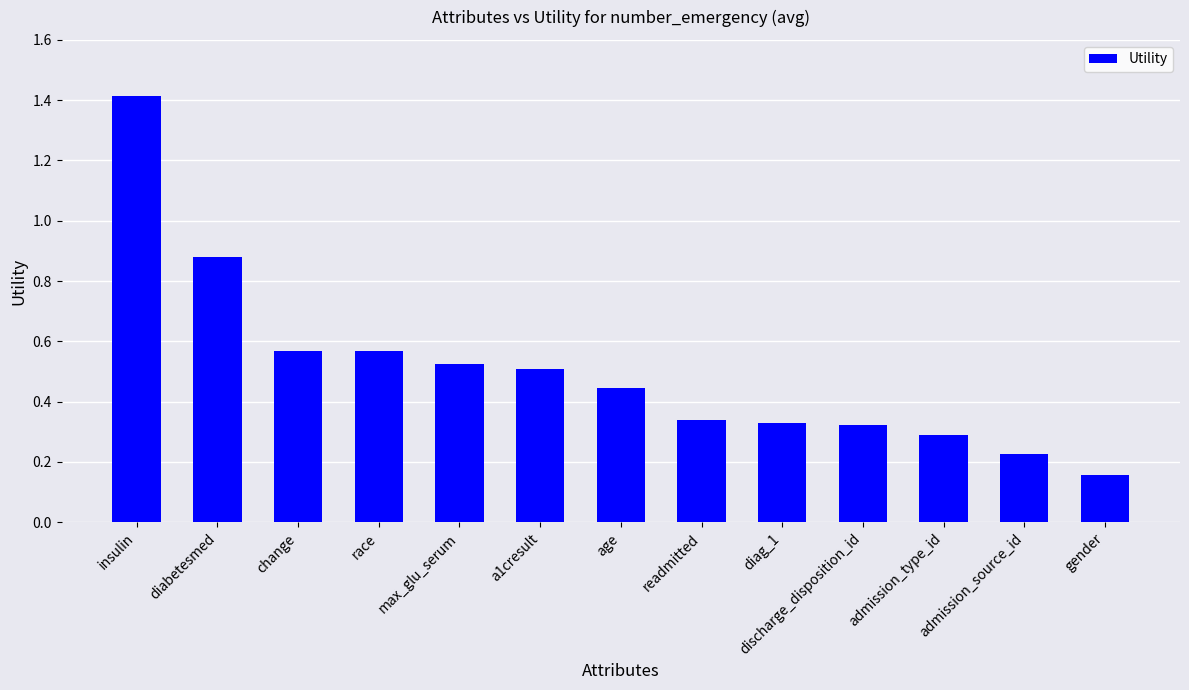

What is the label of the 11th bar from the right?

change